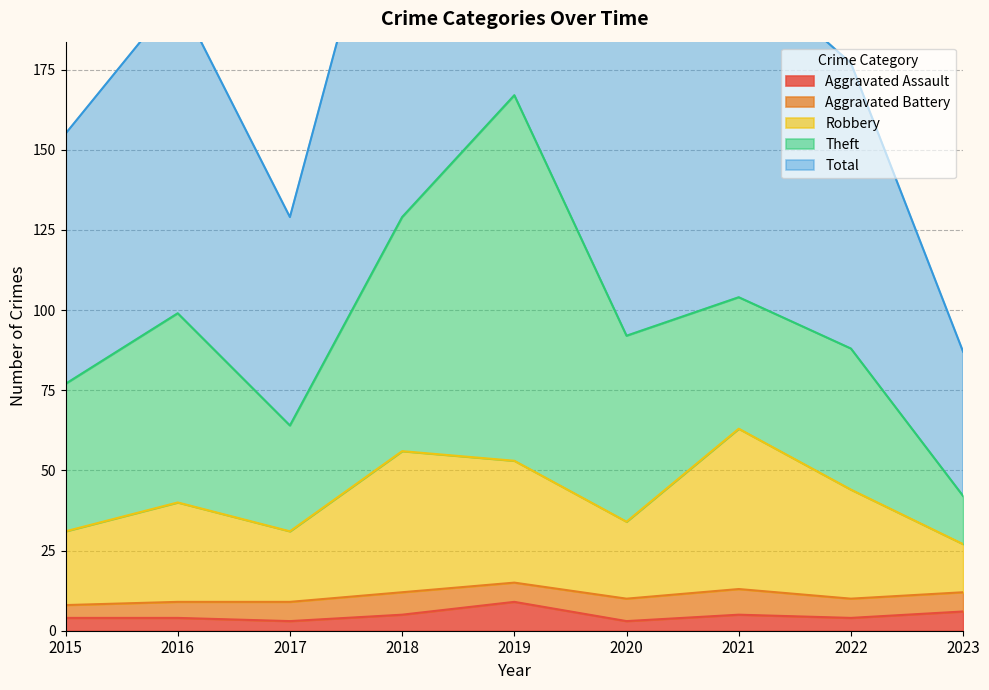

What is the maximum value for Aggravated Assault?

9